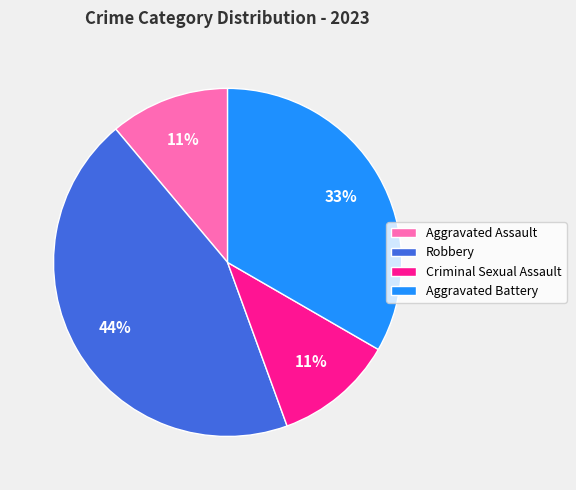

To the nearest percent, what portion does Robbery represent?

44%